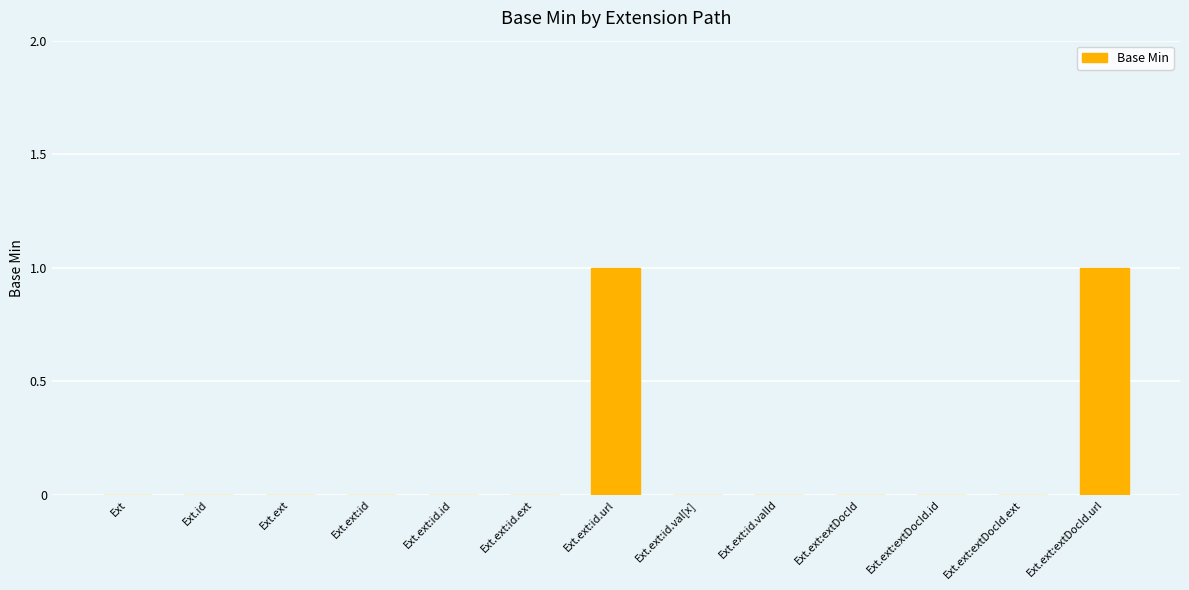

Is it true that the value at Ext.ext:extDocId.ext is 0?

True